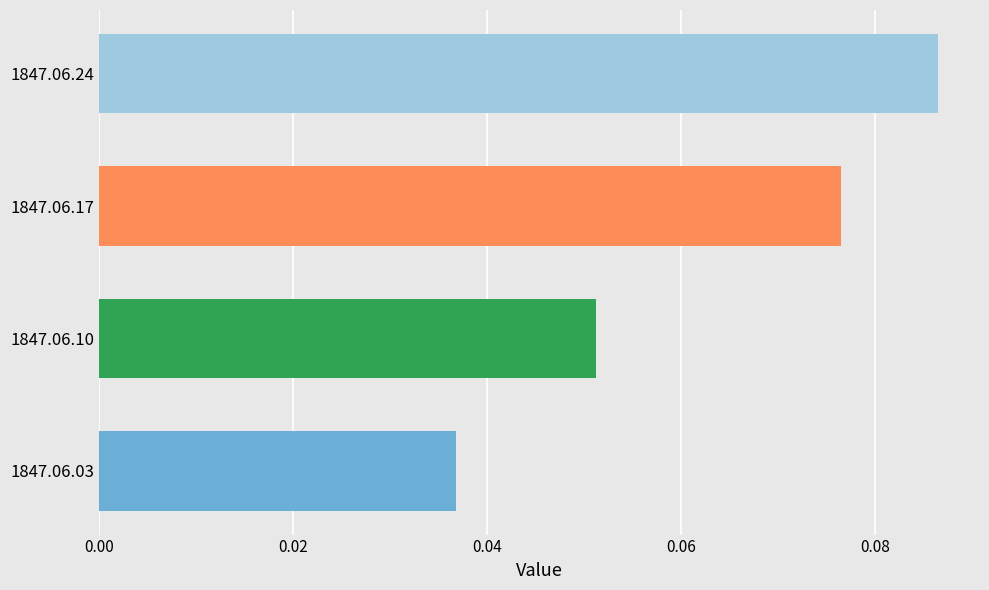

Does the chart contain stacked bars?

No